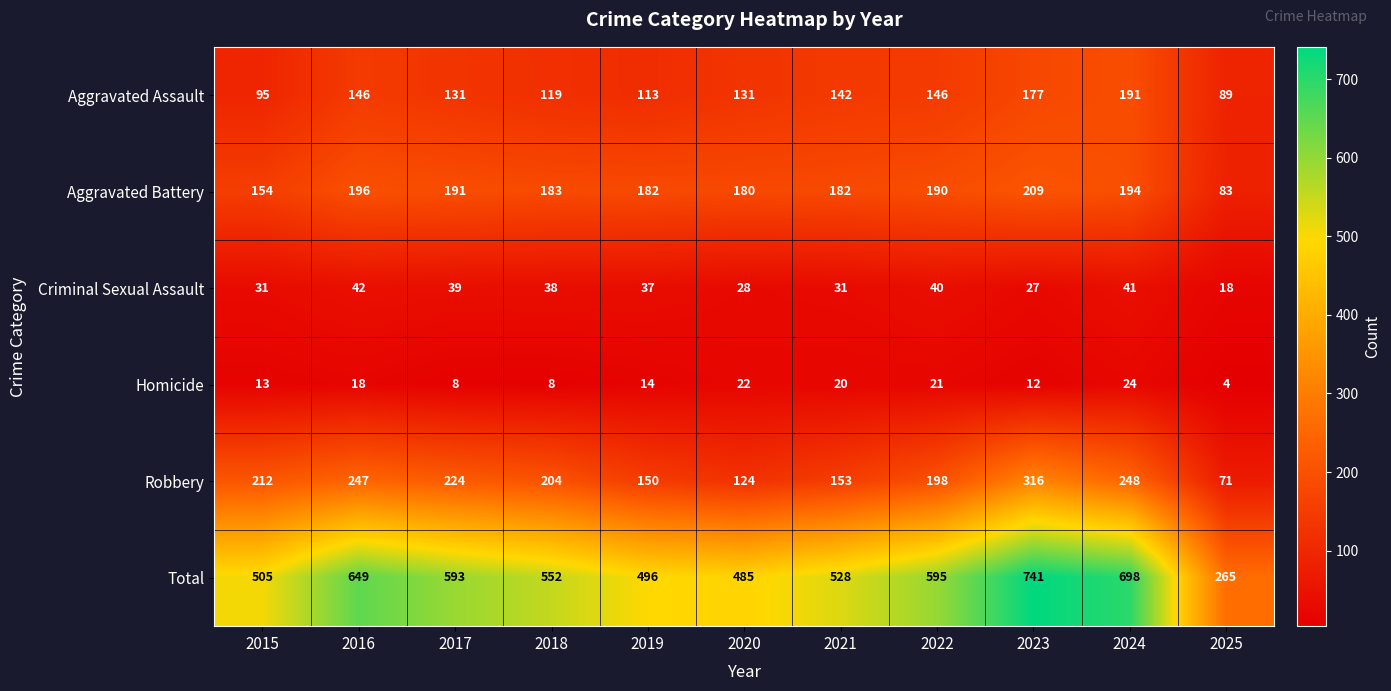

Which series has the largest total across all categories?

Total